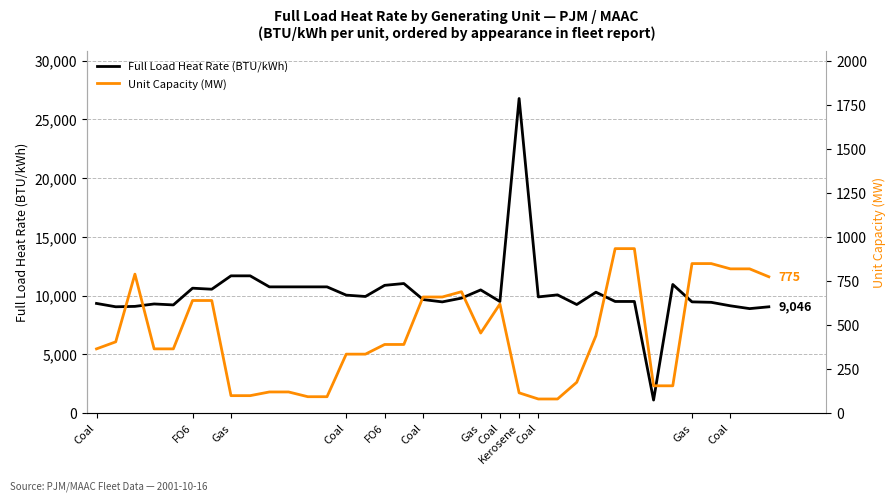

List the series in order of their overall mean, lowest first.

Unit Capacity (MW), Full Load Heat Rate (BTU/kWh)